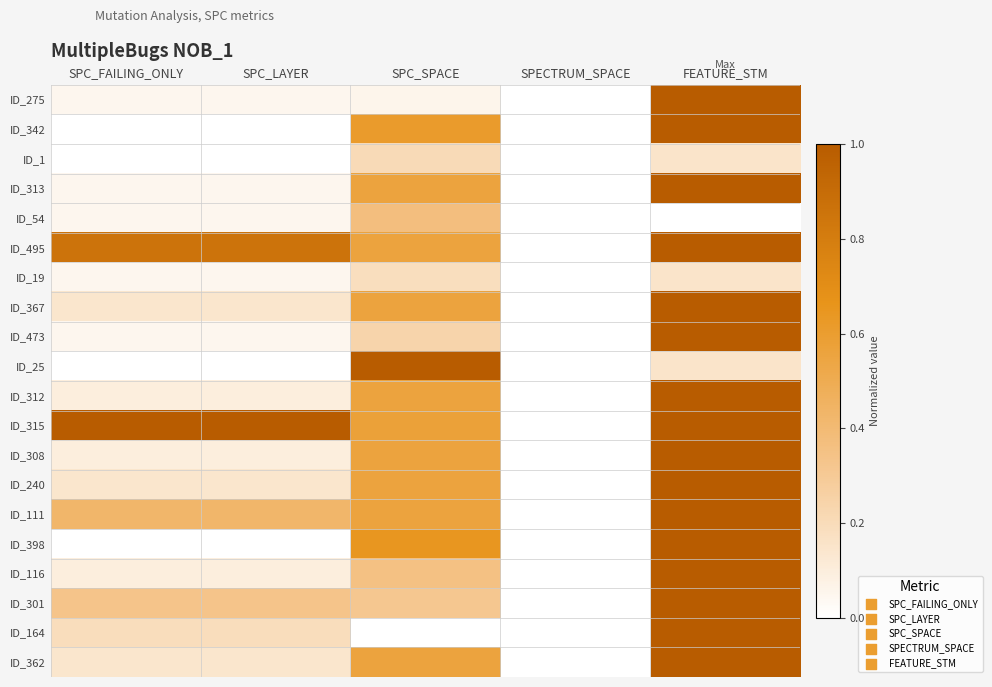

What is the total value across all series at SPC_SPACE?

9.0